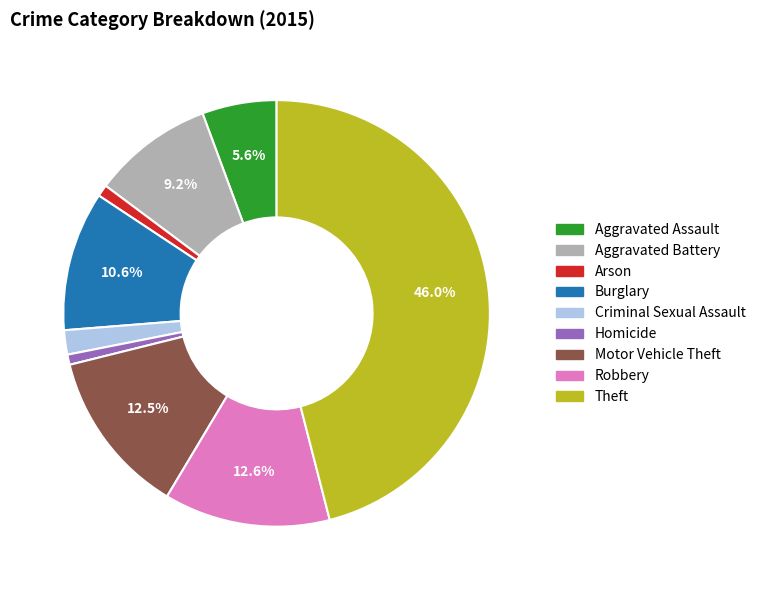

To the nearest percent, what portion does Homicide represent?

1%